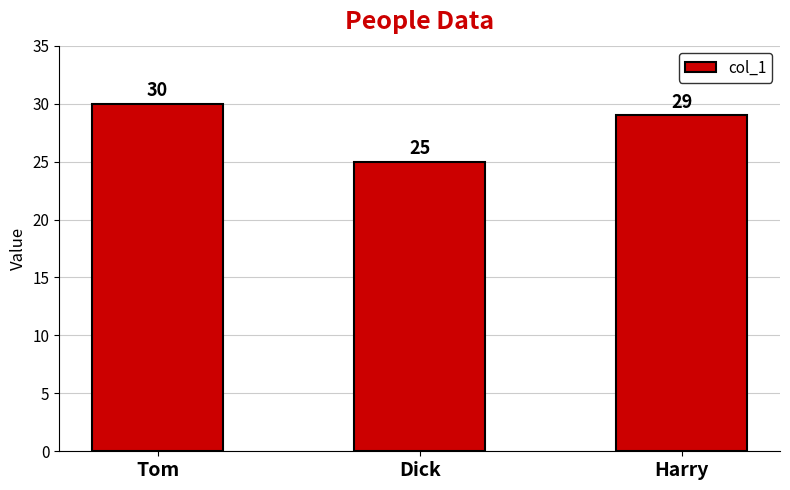

What is the sum of all values?

84